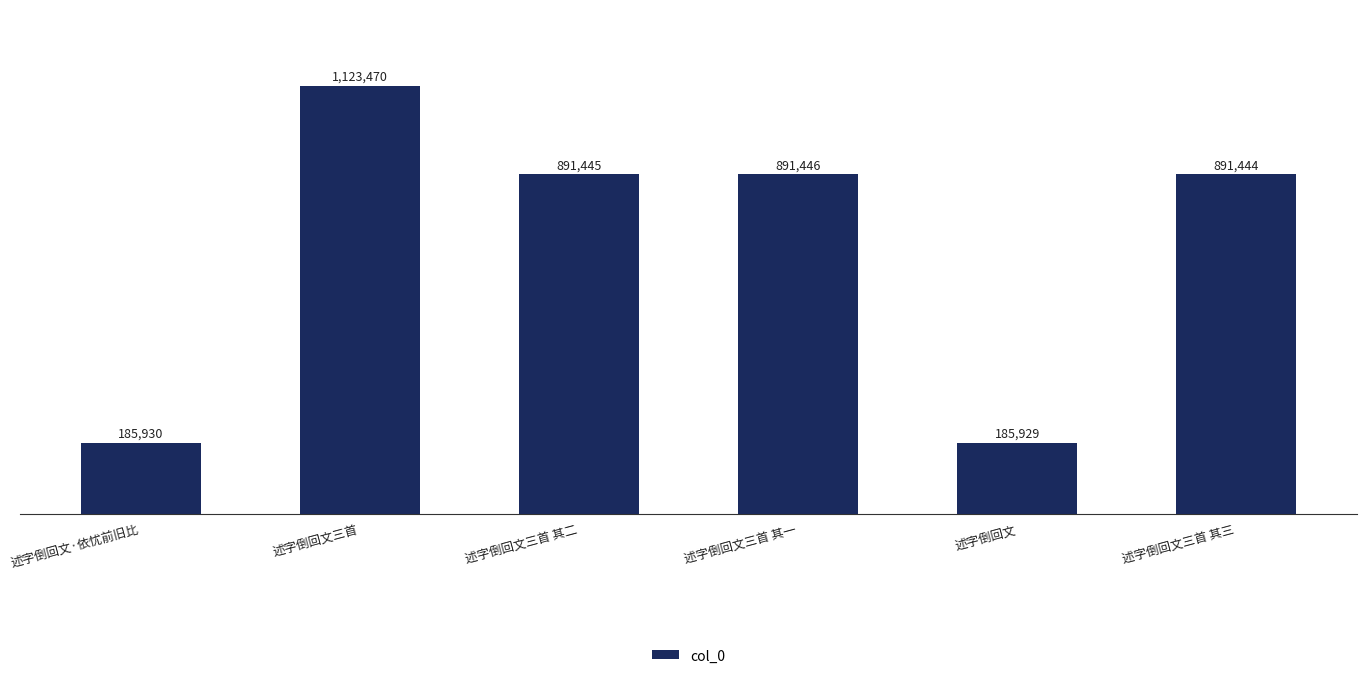

Does the chart contain any negative values?

No